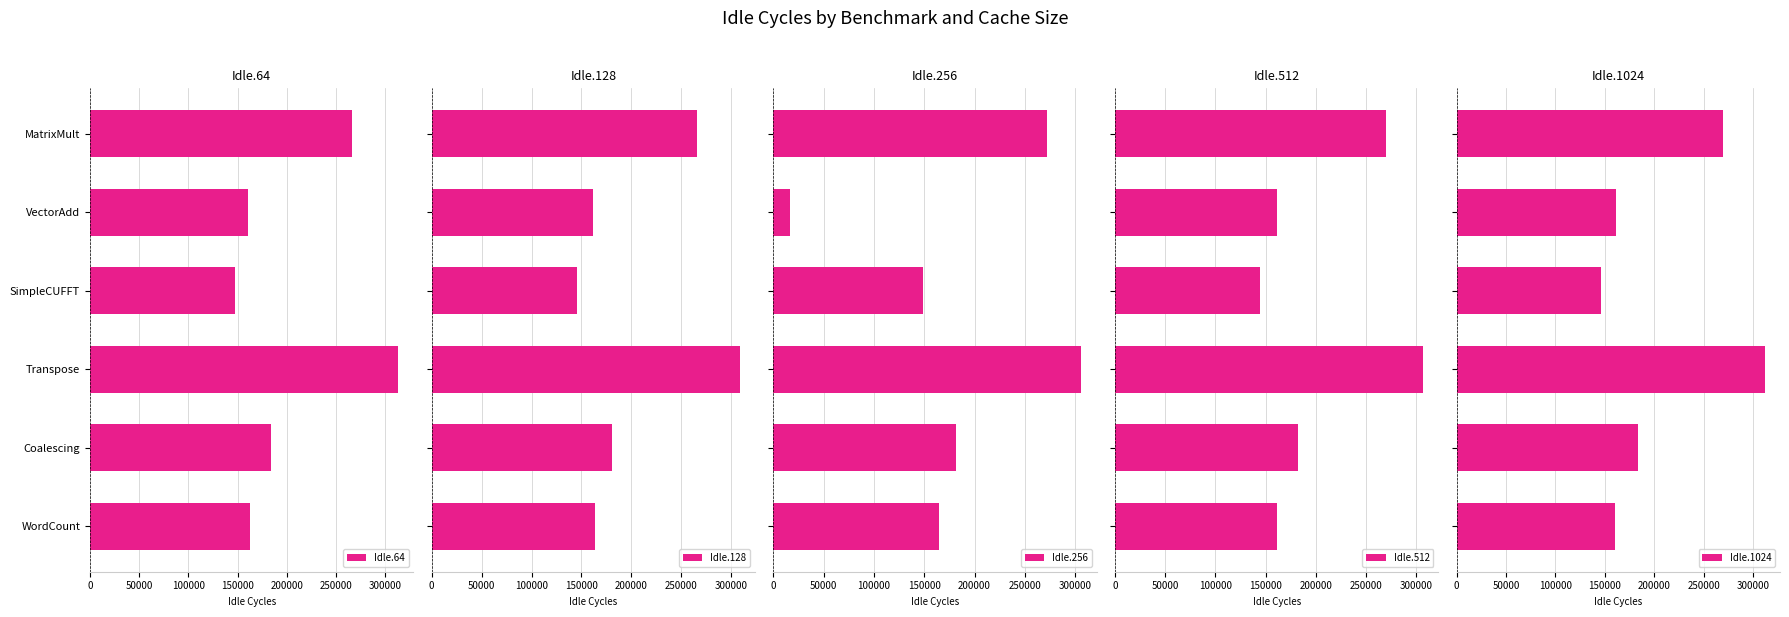

Reading left to right, list all the values displayed in this chart.

Idle.64: 265652.8	160688.8	146916.2	312769.6	183539.6	162609.0
Idle.128: 265652.8	161913.4	145481.4	308304.4	180293.0	163420.4
Idle.256: 271626.8	16187.4	148843.6	306132.6	181670.2	164747.0
Idle.512: 269535.4	161391.0	144904.2	306828.8	182590.0	161535.0
Idle.1024: 269674.2	161560.8	146187.4	311341.0	183814.2	159774.4